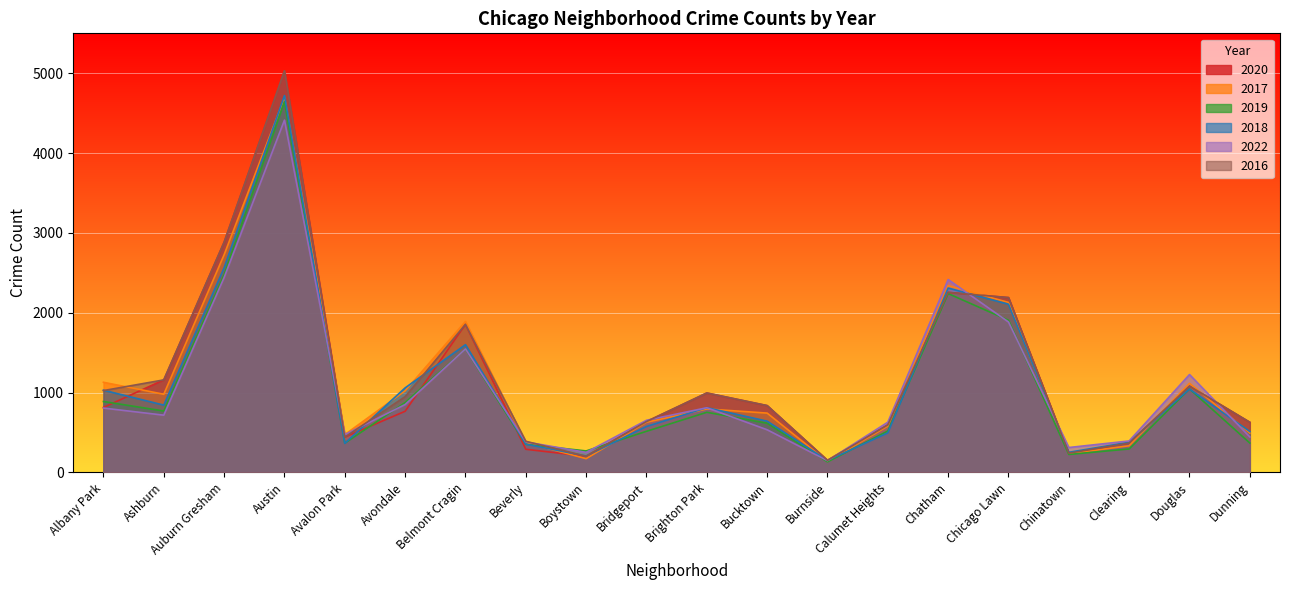

True or false: 2017 and 2019 cross at least once.

True